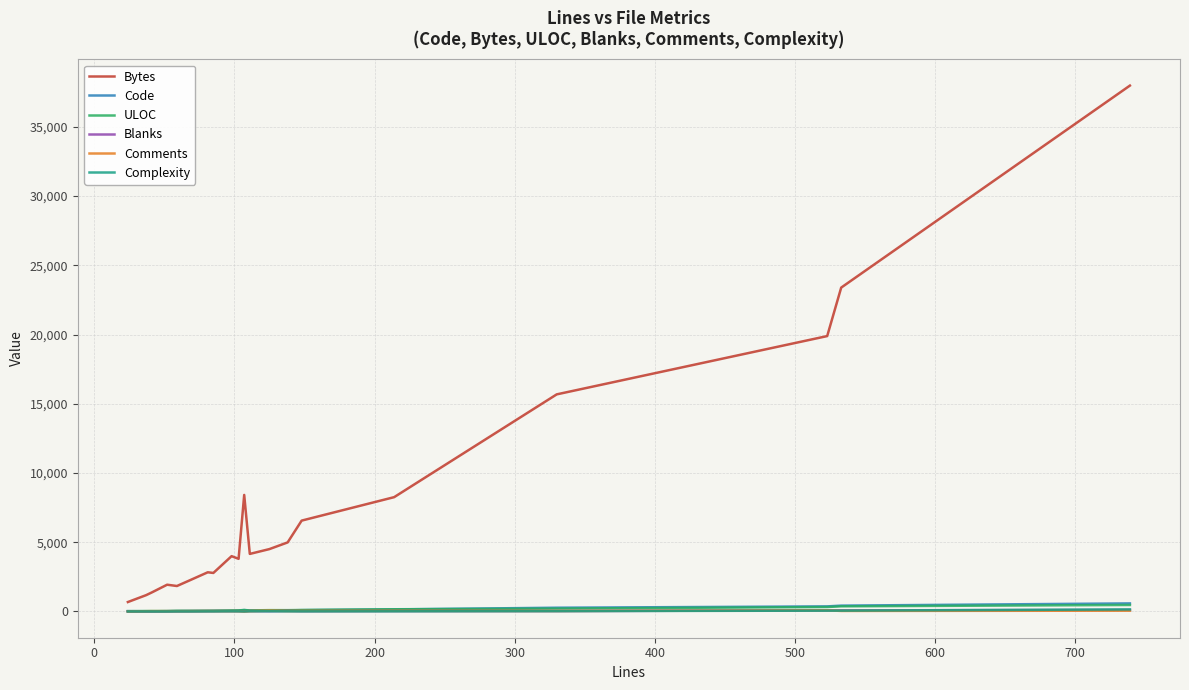

What is the greatest value displayed?

37980